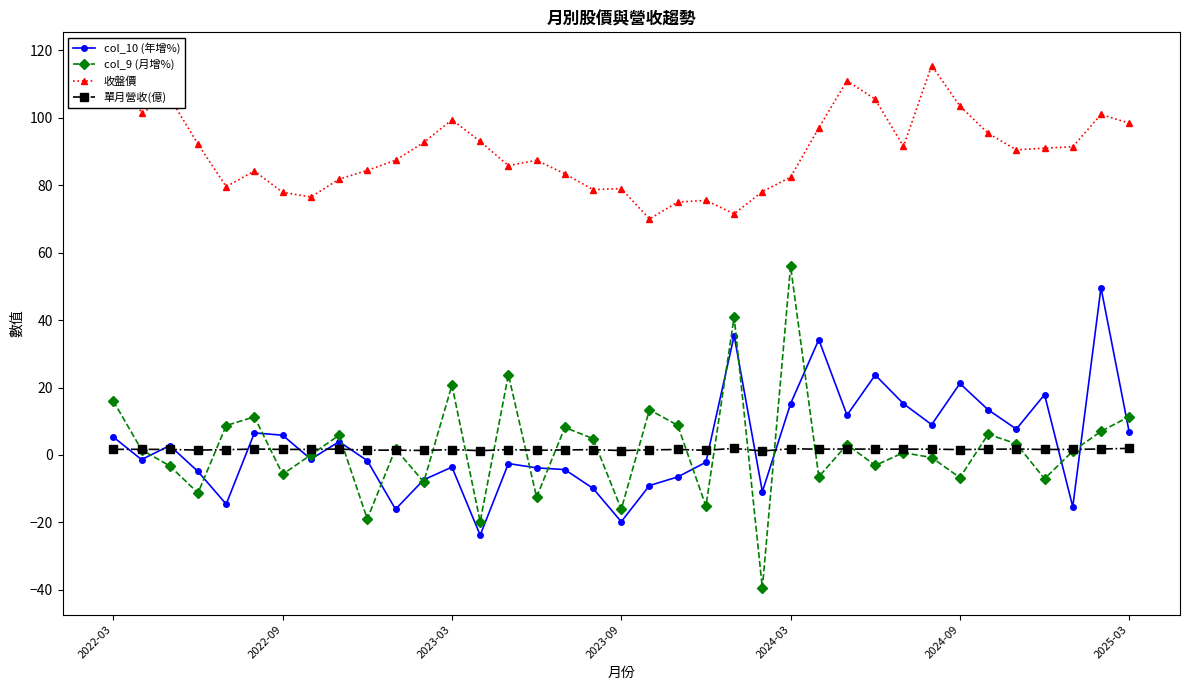

The col_10 (年增%) series shows -16.1 at 10. True or false?

True